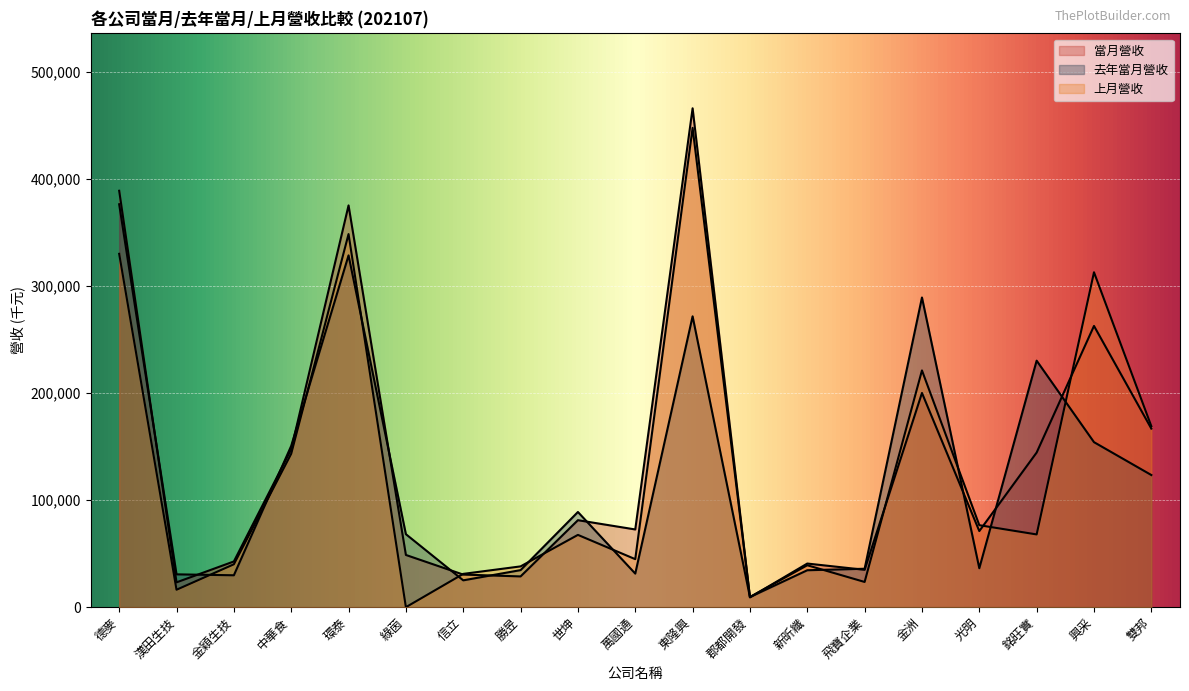

Which series has the largest total across all categories?

當月營收